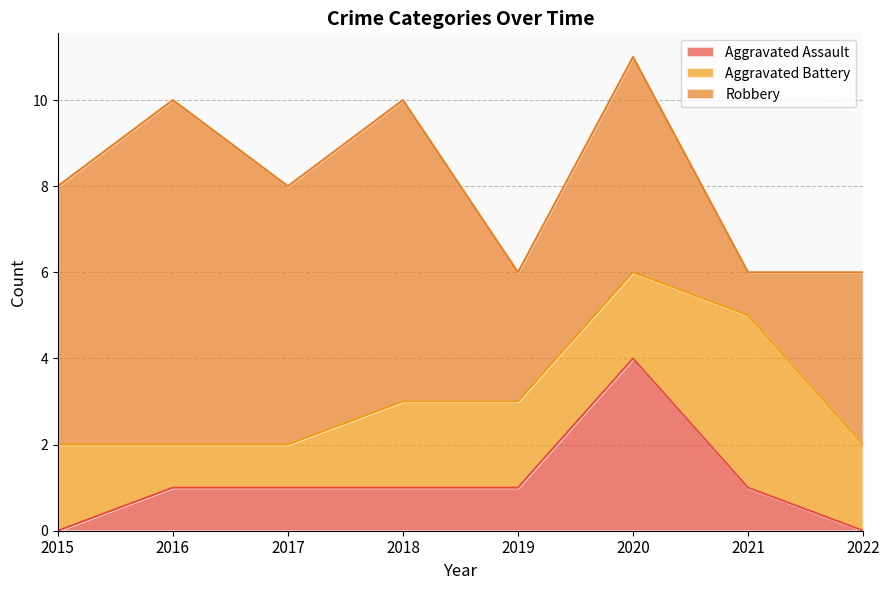

At which category does Robbery reach its first local valley?

2017